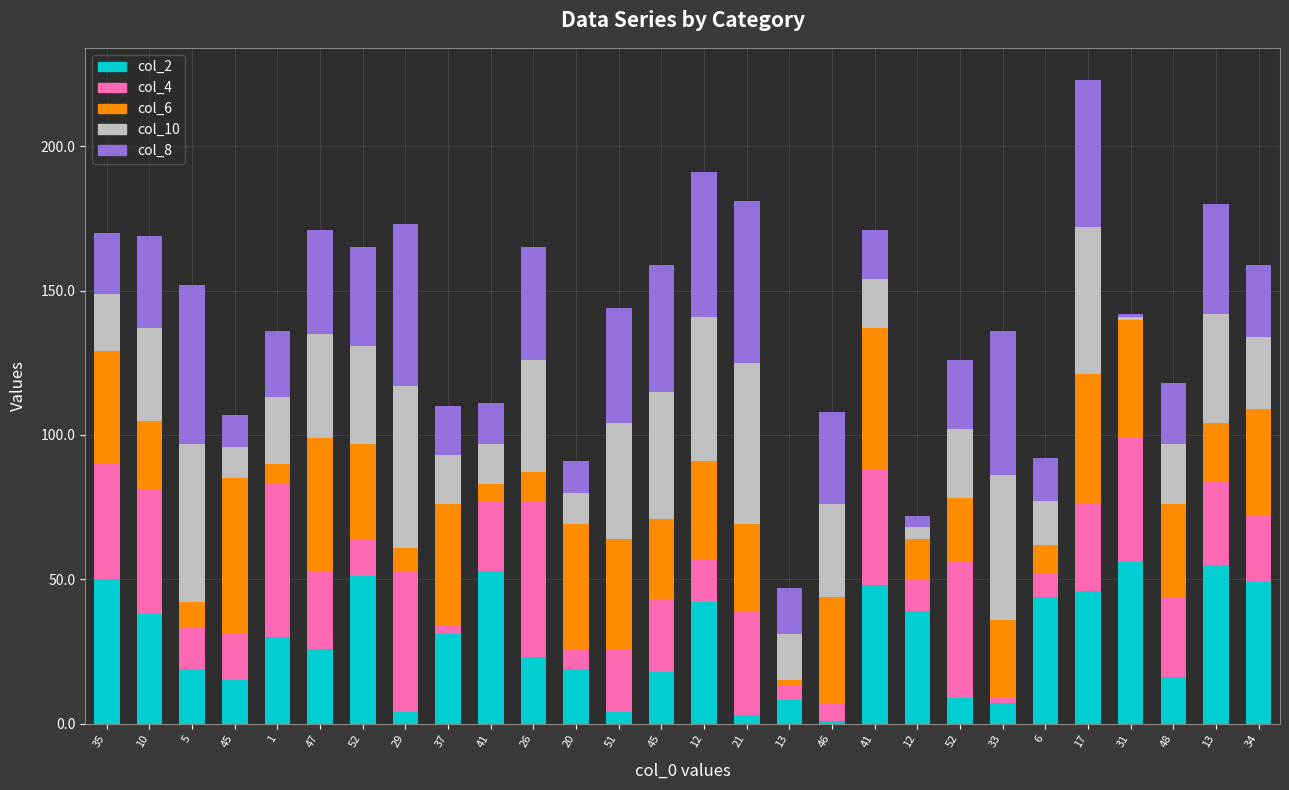

How many values in the col_2 series are below 30?

14